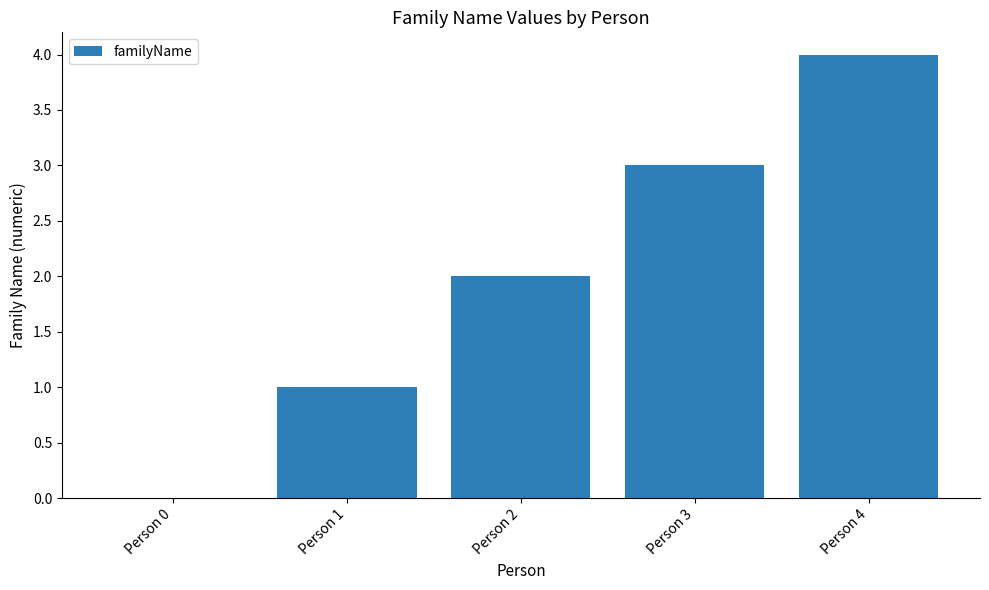

How many values are above zero?

4